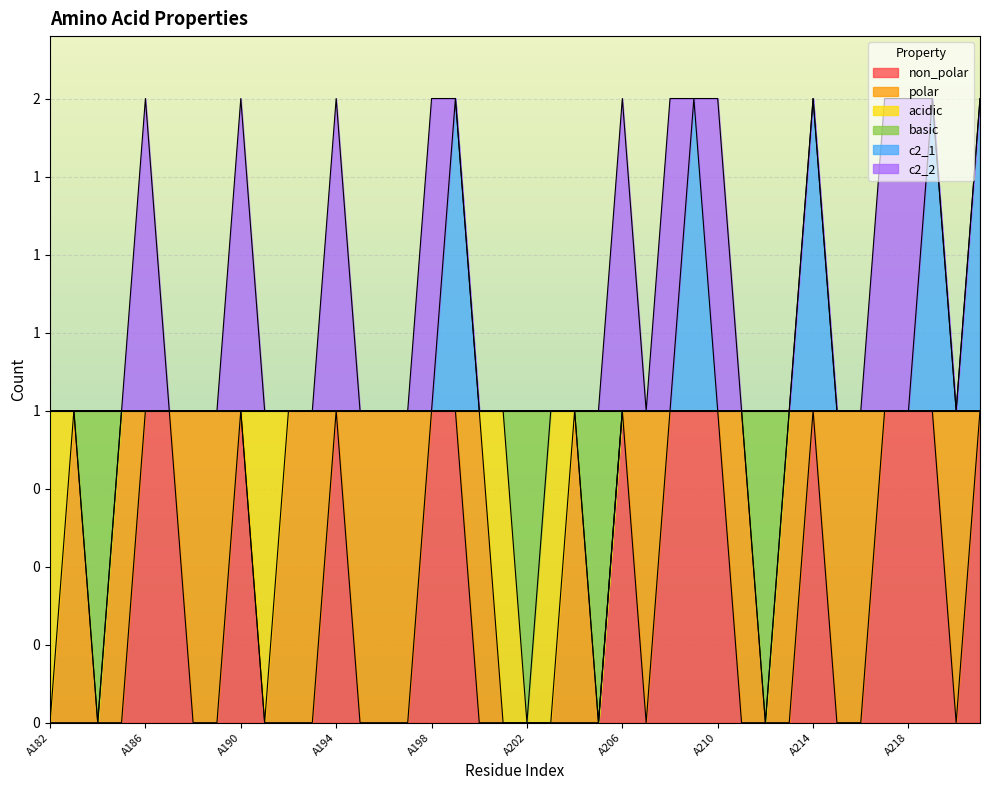

How many data points in c2_1 are above 1?

5